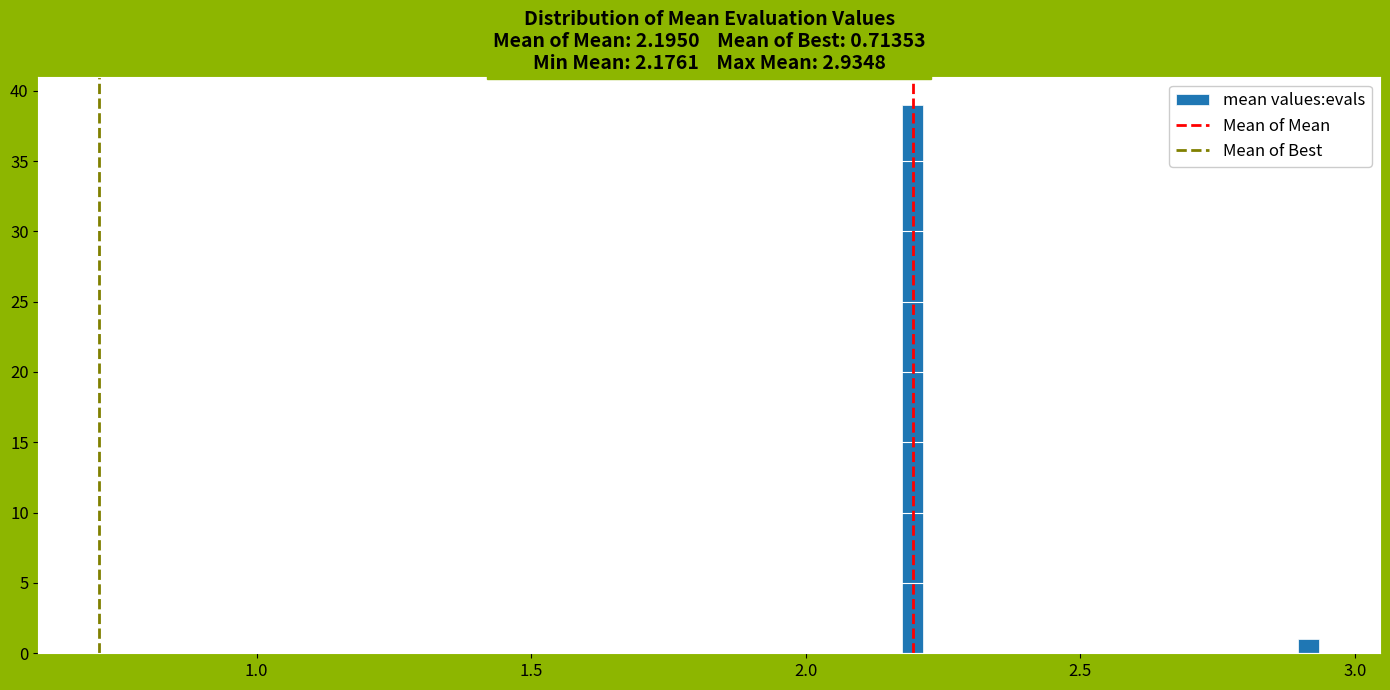

Around what value on the x-axis is the tallest bar? Give the approximate position of its centre, as read against the axis.

2.20